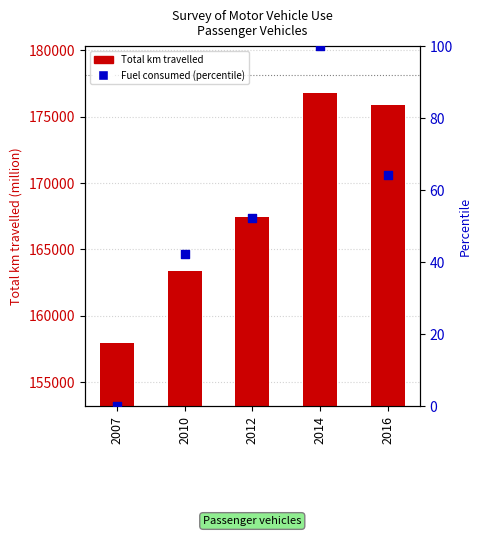

What is the total value across all series at 2012?

167508.1